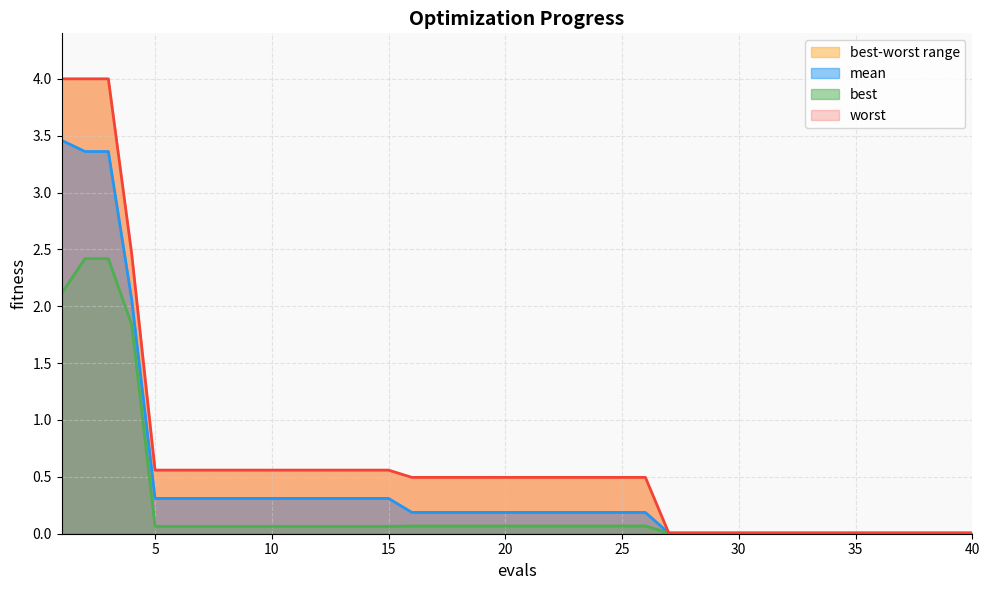

List the labels in order of mean value, largest first.

1, 2, 3, 4, 5, 6, 7, 8, 9, 10, 11, 12, 13, 14, 15, 16, 17, 18, 19, 20, 21, 22, 23, 24, 25, 26, 27, 28, 29, 30, 31, 32, 33, 34, 35, 36, 37, 38, 39, 40